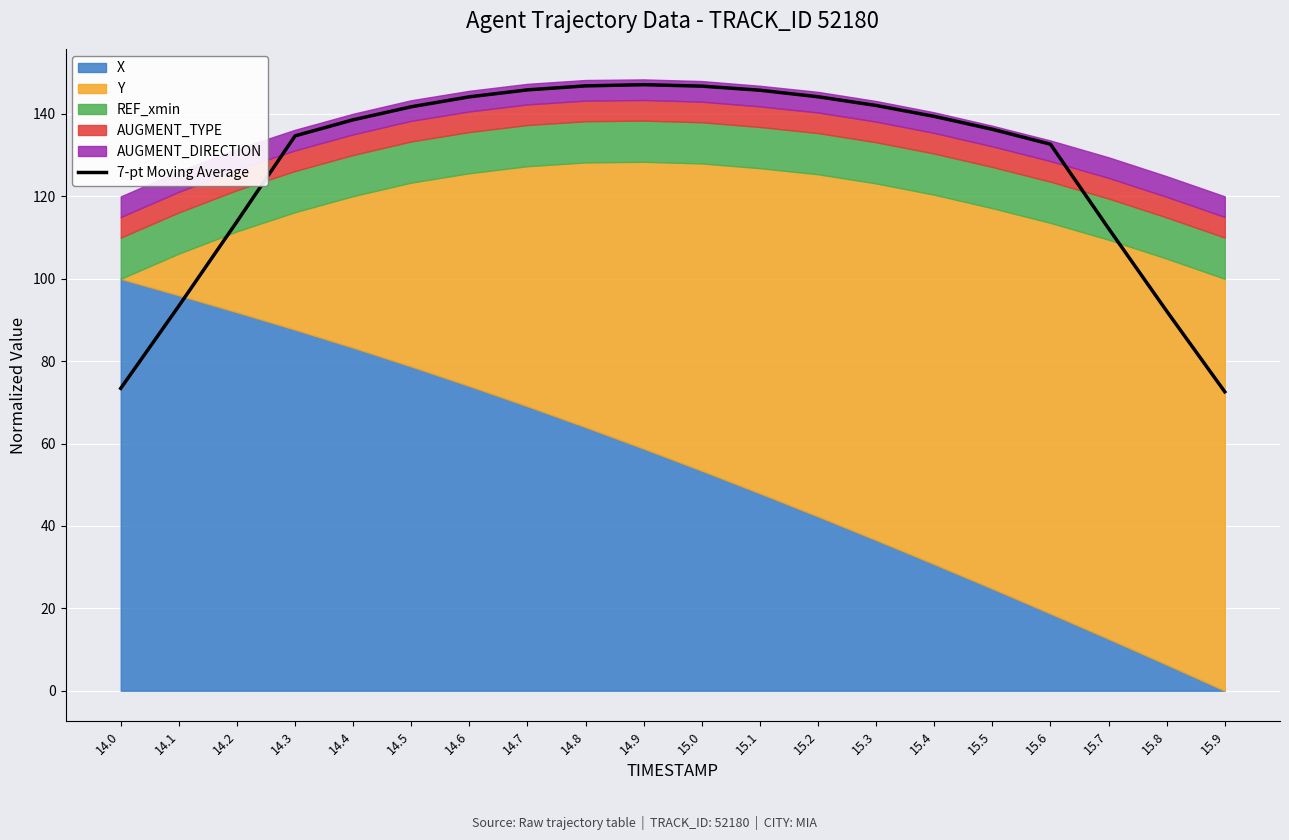

Which category has the lowest value across all series?

15.9